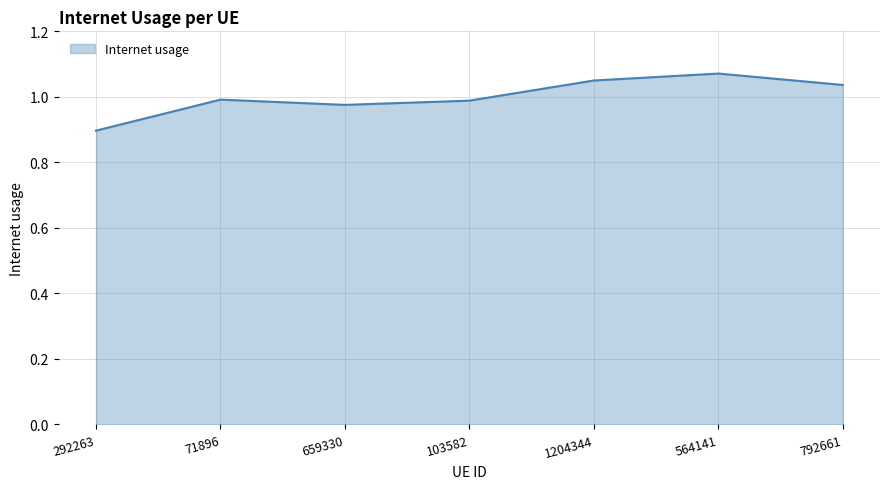

Between 292263 and 1204344, which is larger?

1204344